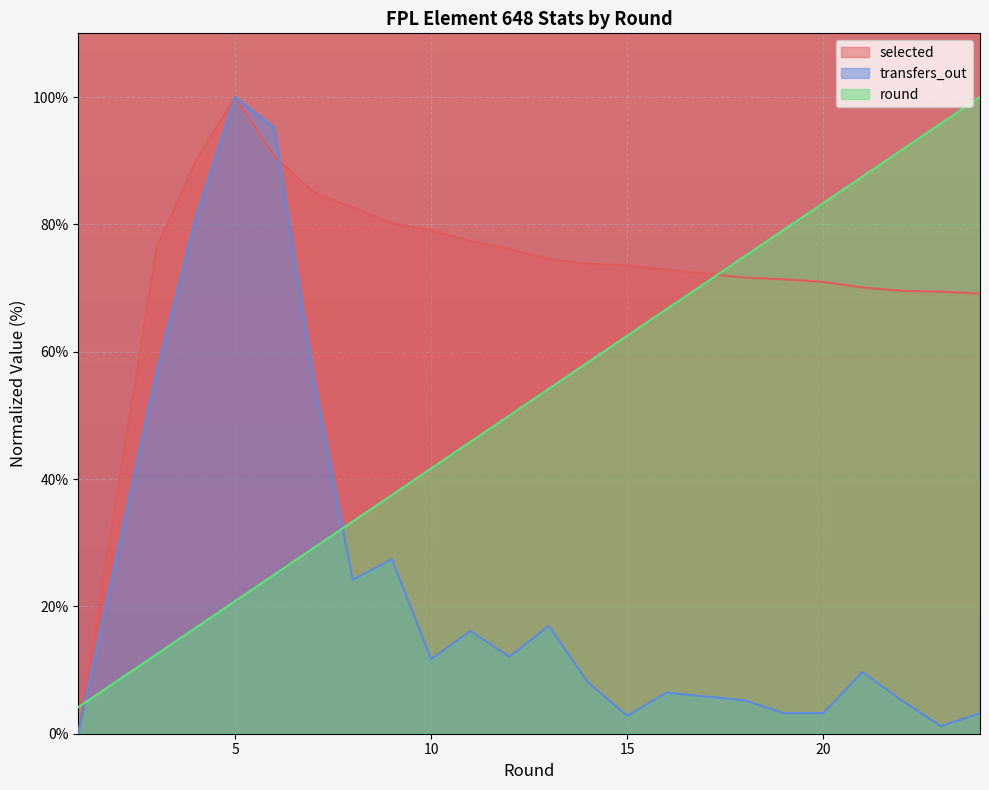

Where is the first local maximum for selected?

5